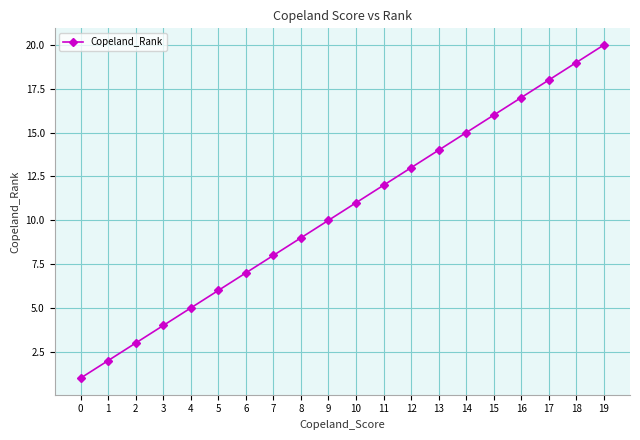

Does the chart have visible grid lines?

Yes